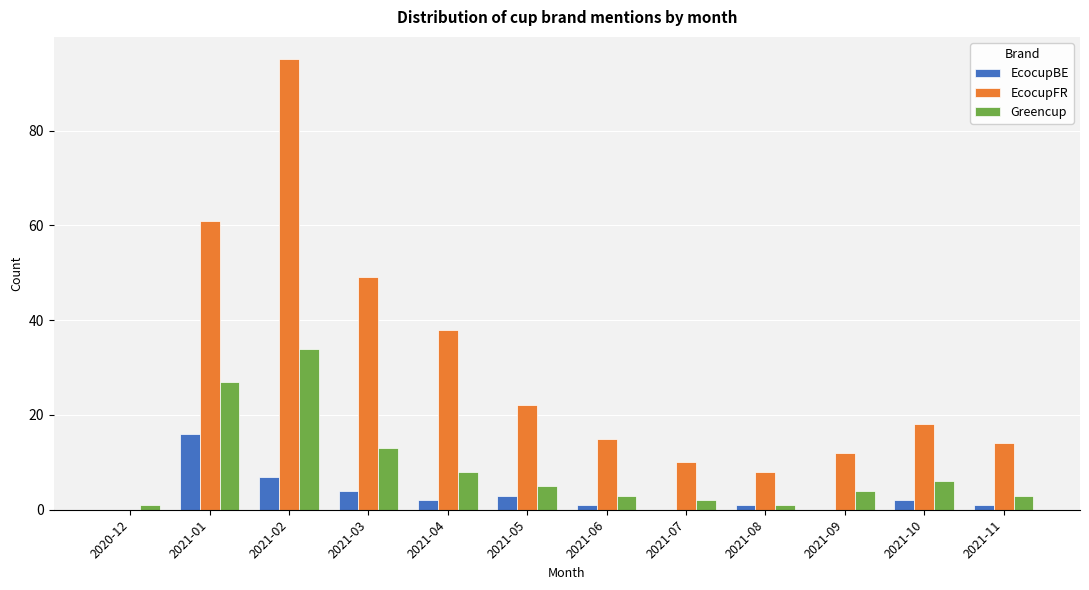

Is it true that Greencup equals 5 at 2021-05?

True